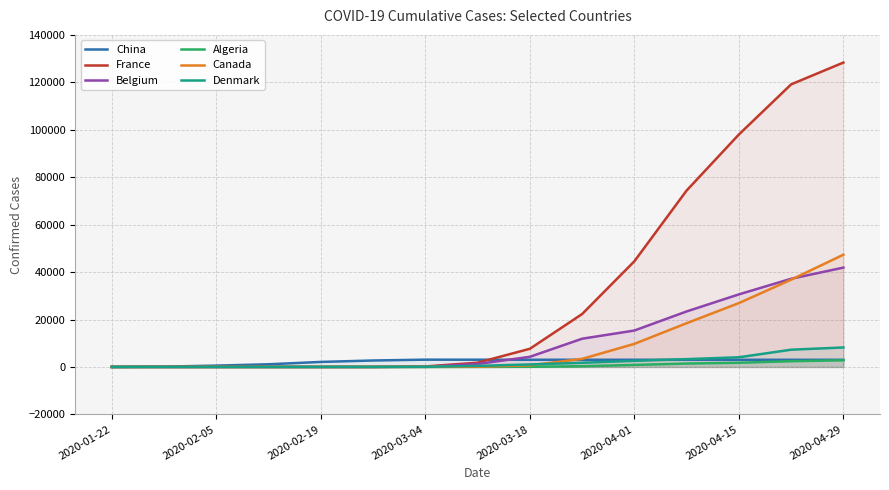

At which category is the sum across all series the highest?

2020-04-29